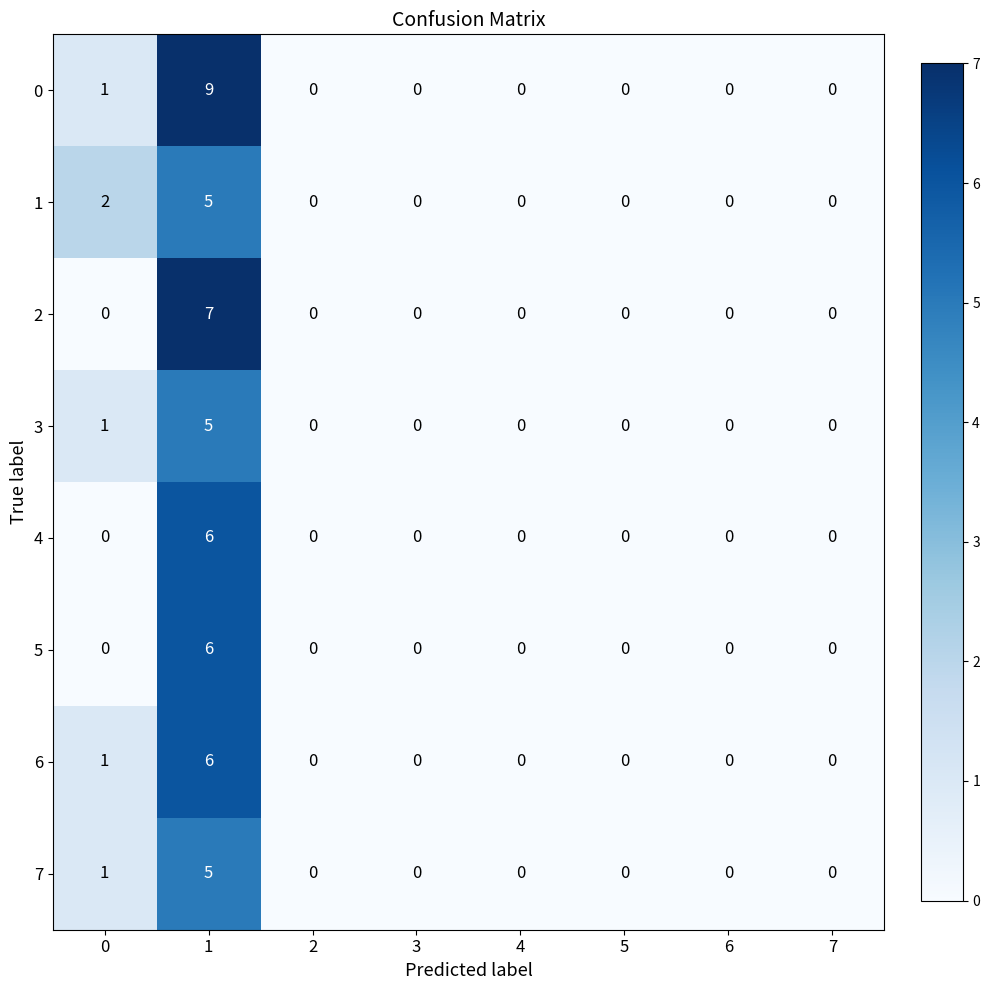

What is the highest value of the 2 series?

7